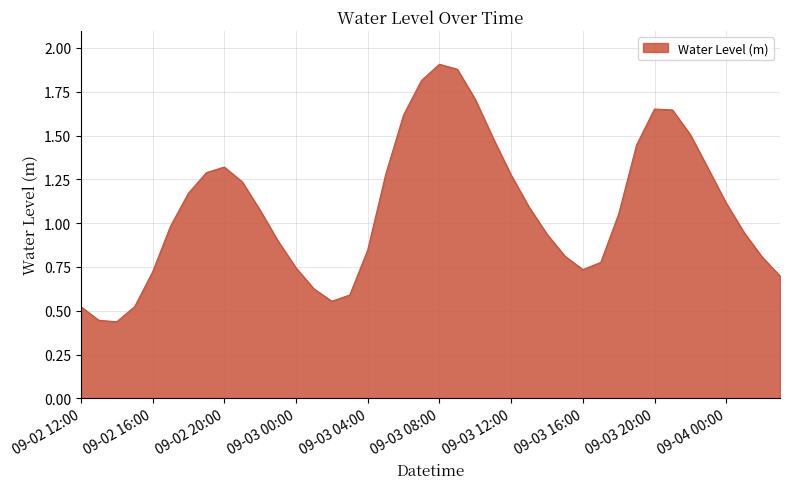

What is the difference between the maximum and minimum values?

1.5